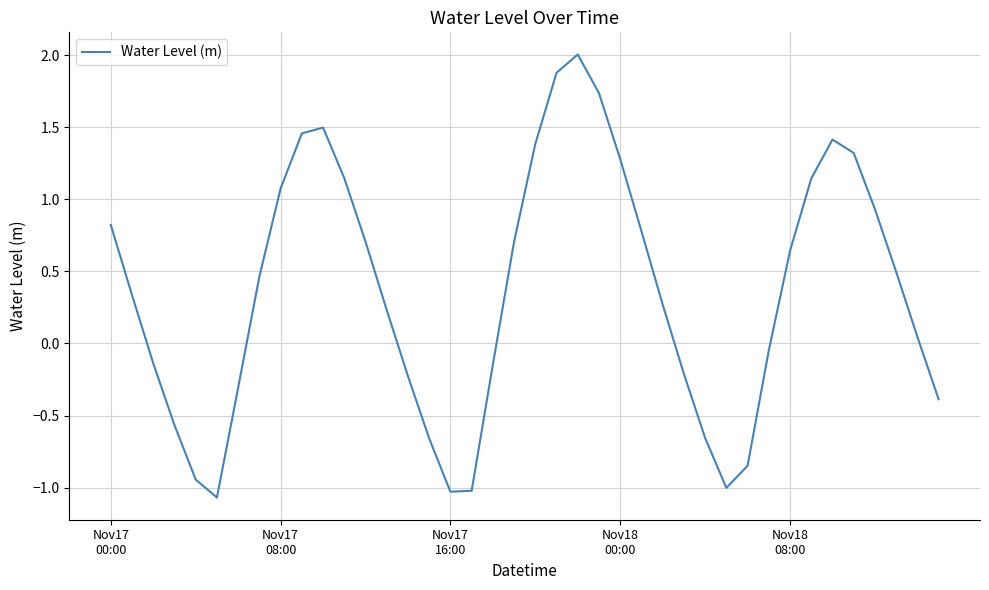

What is the maximum value shown in the chart?

2.0